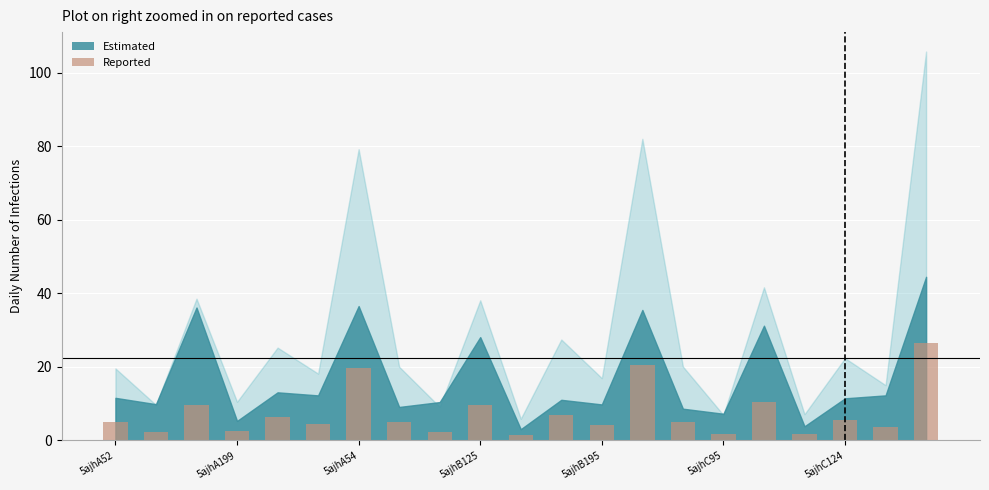

What is the value of the 19th bar from the left?

5.6